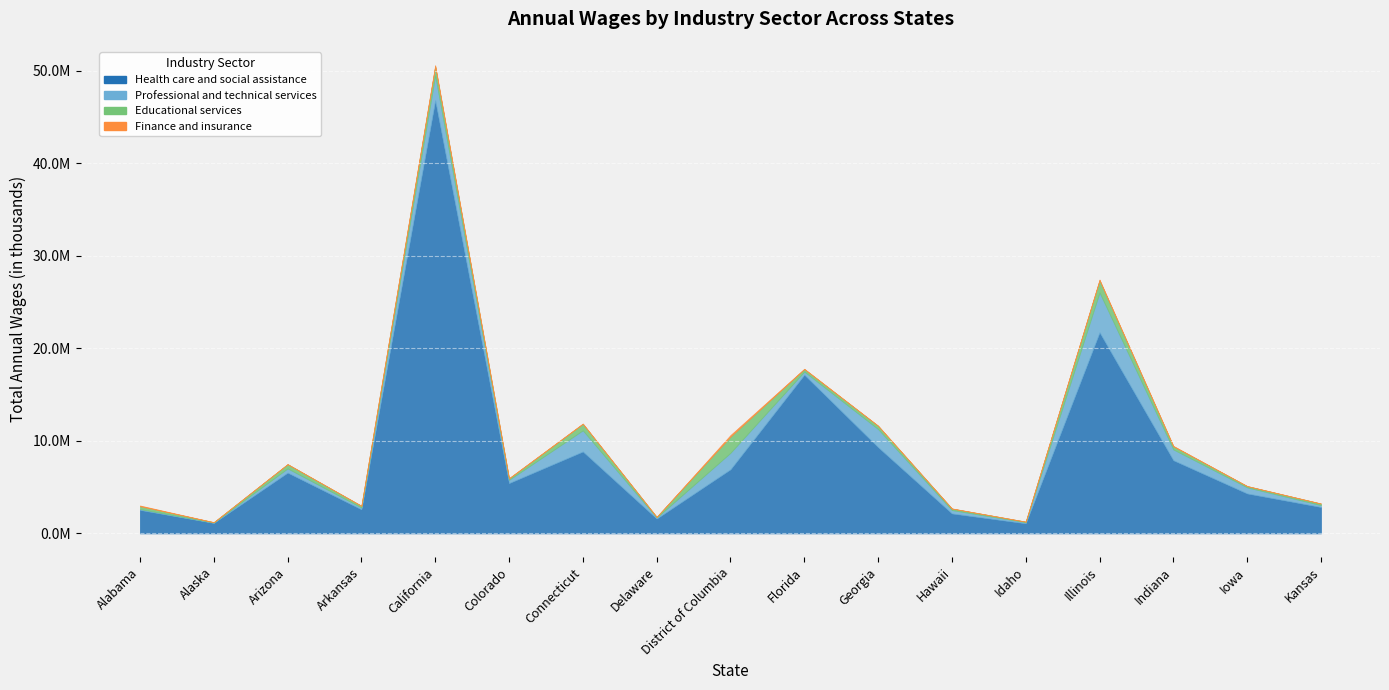

Count the number of categories in the chart.

17